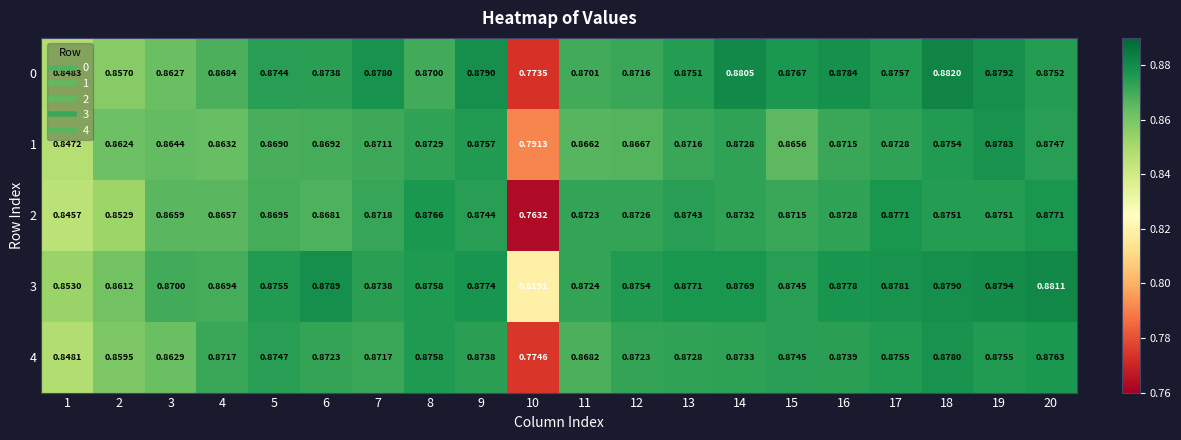

Is the value of 2 at 12 greater than the value of 1 at 15?

Yes